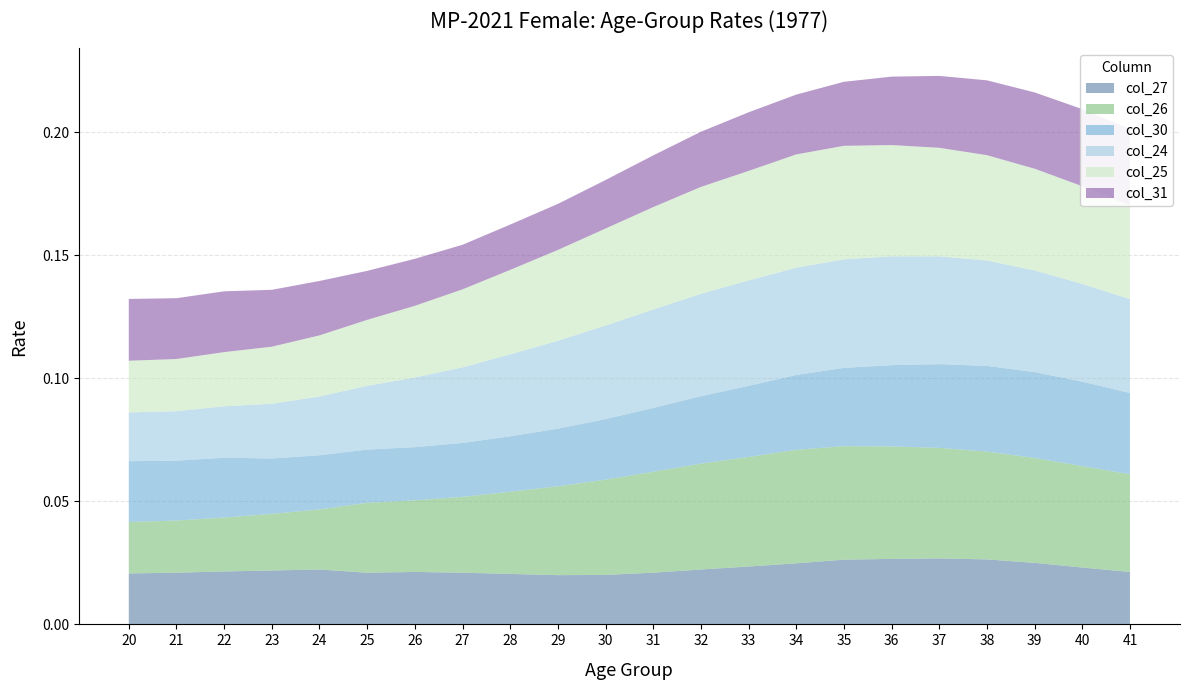

Does the chart have visible grid lines?

Yes